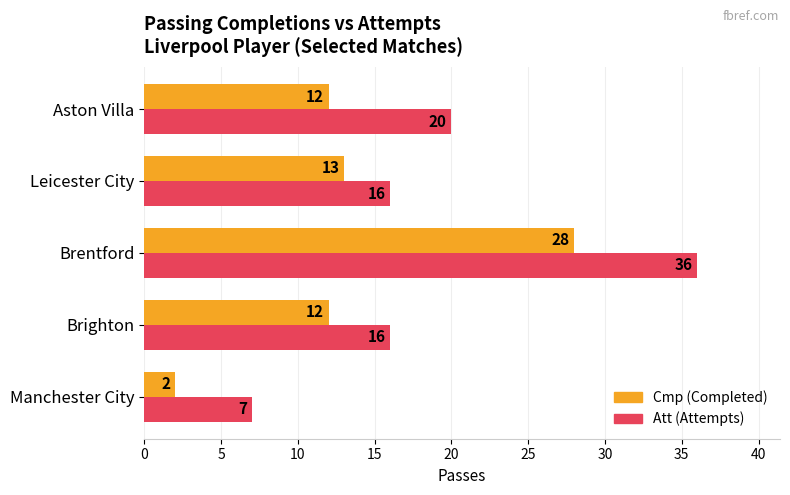

What is the total value across all series at Aston Villa?

32